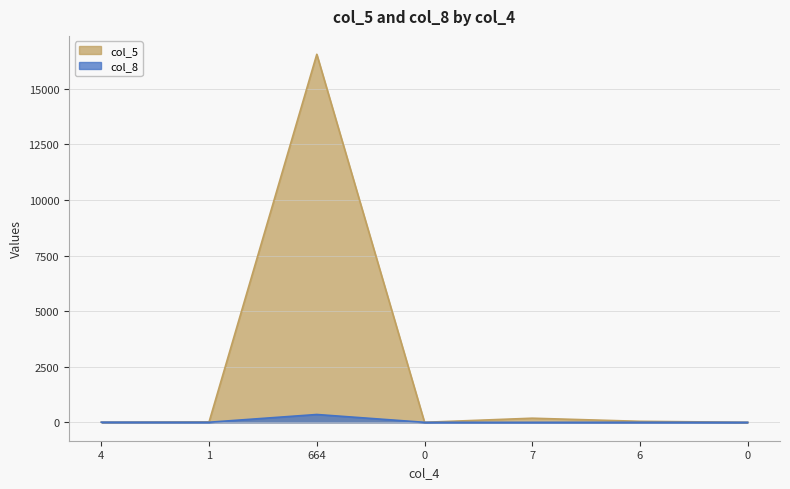

How many lines are shown in the chart?

2